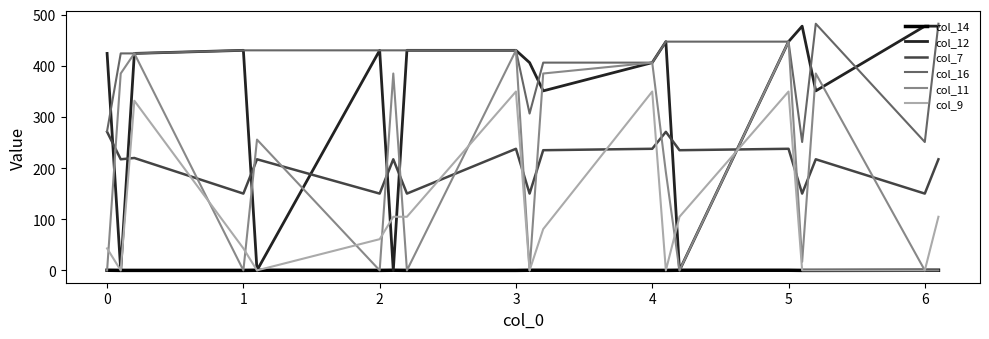

What is the lowest value of the col_16 series?

250.9